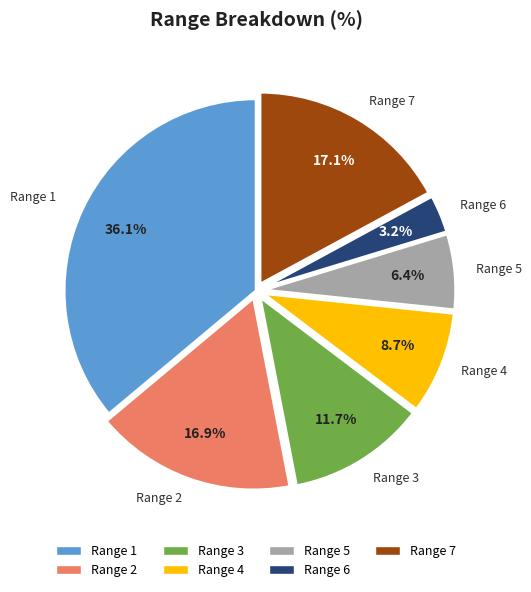

How many segments does this pie chart have?

7